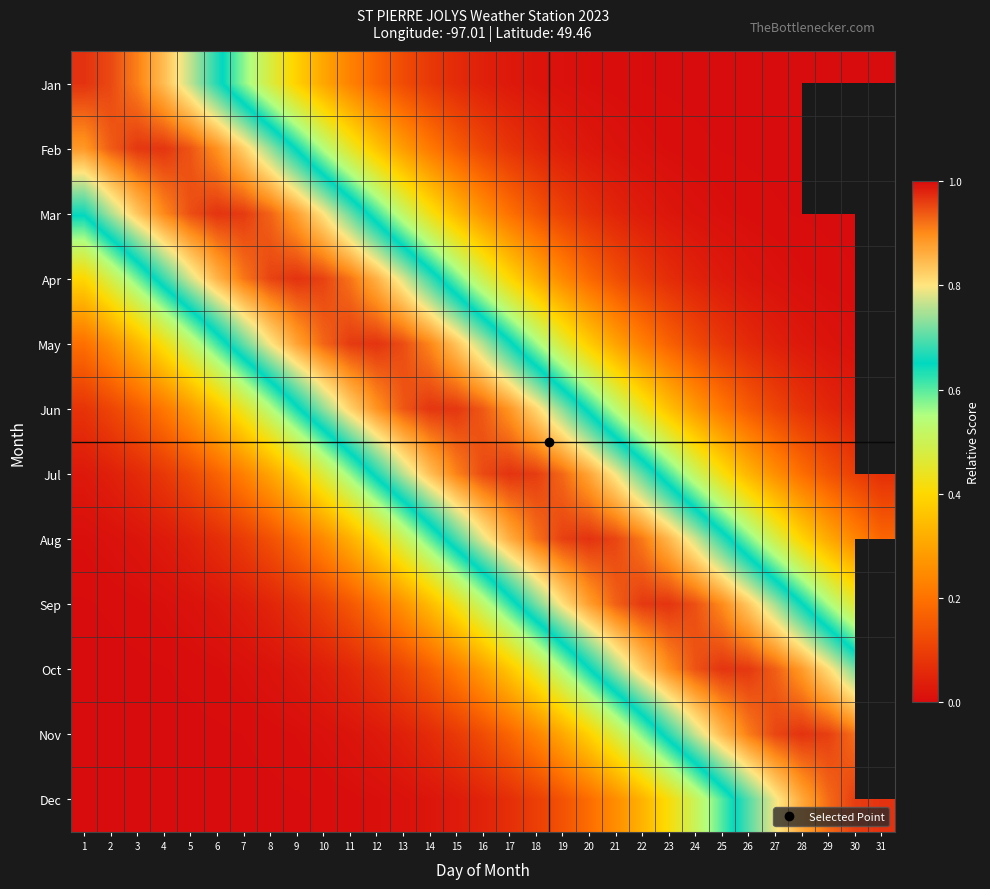

How many values in Sep are above zero?

30